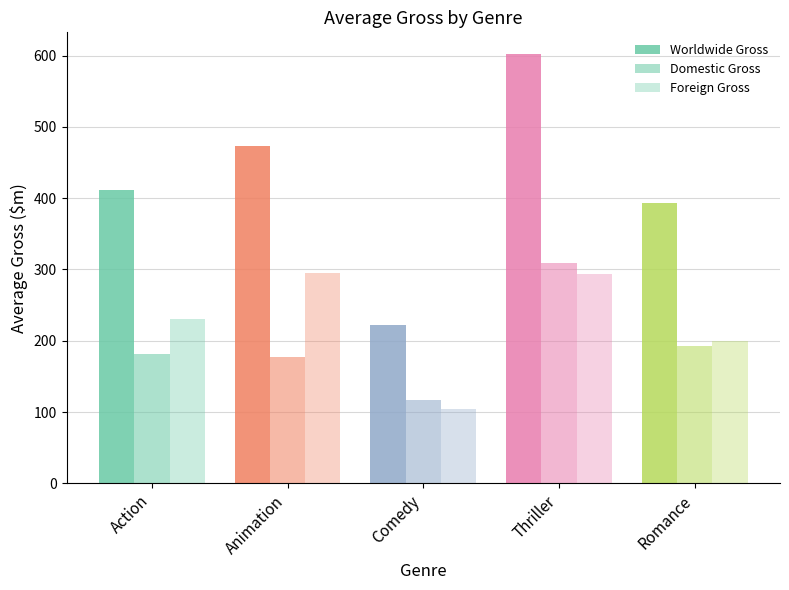

How many values in the Domestic Gross series exceed 180?

3